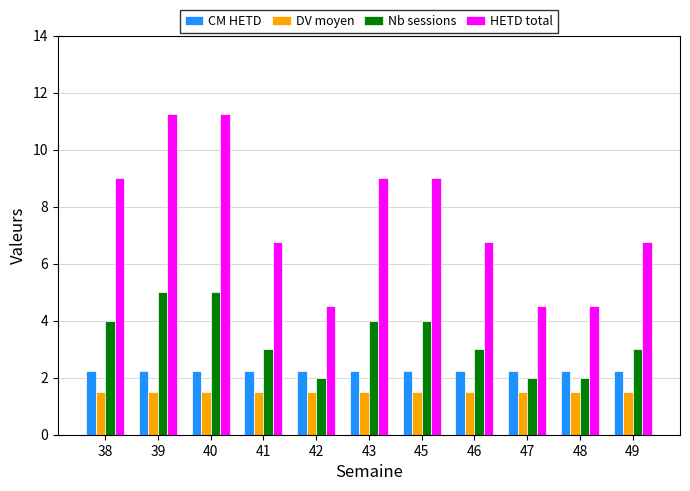

The value of CM HETD at 47 is 2.2. True or false?

True